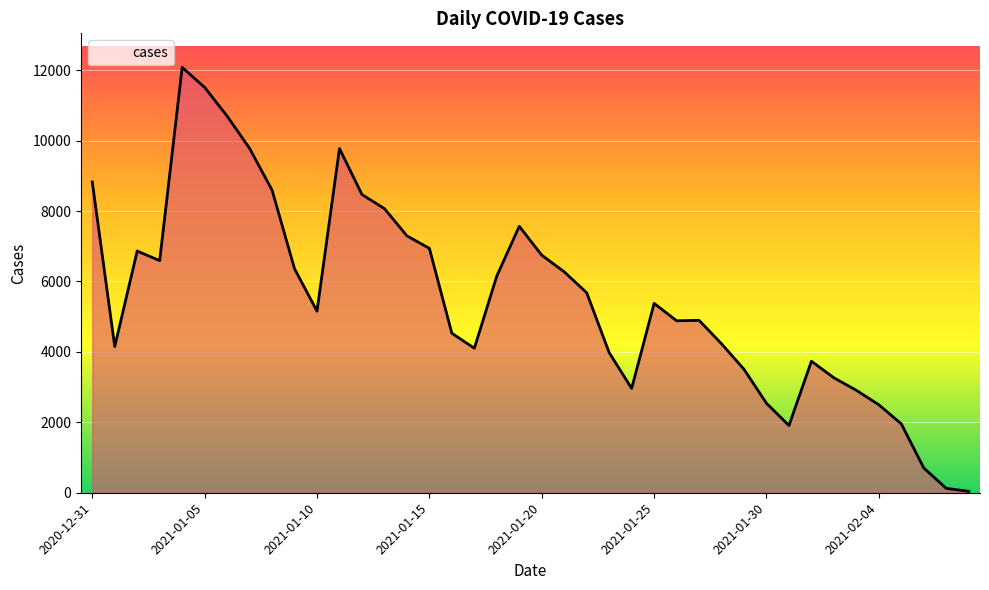

What is the difference between the maximum and minimum values?

12039